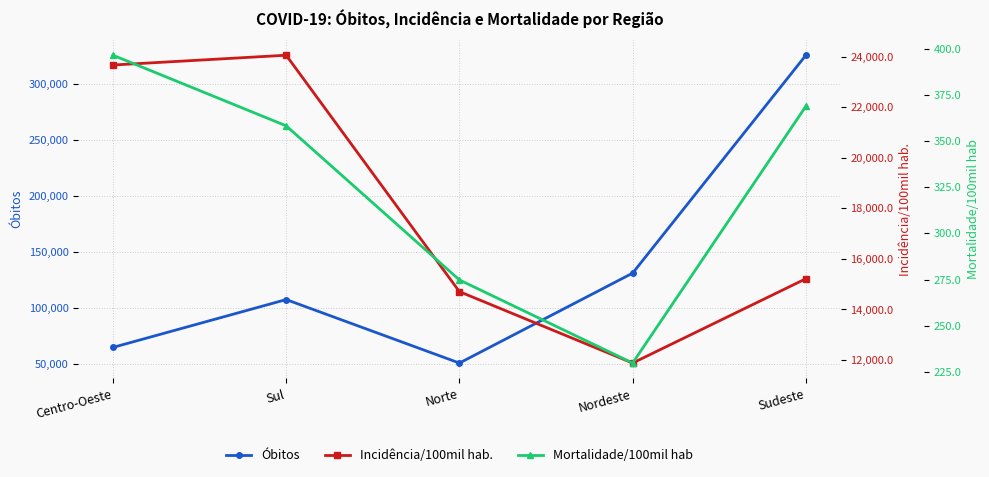

What is the total value across all series at Nordeste?

143221.0